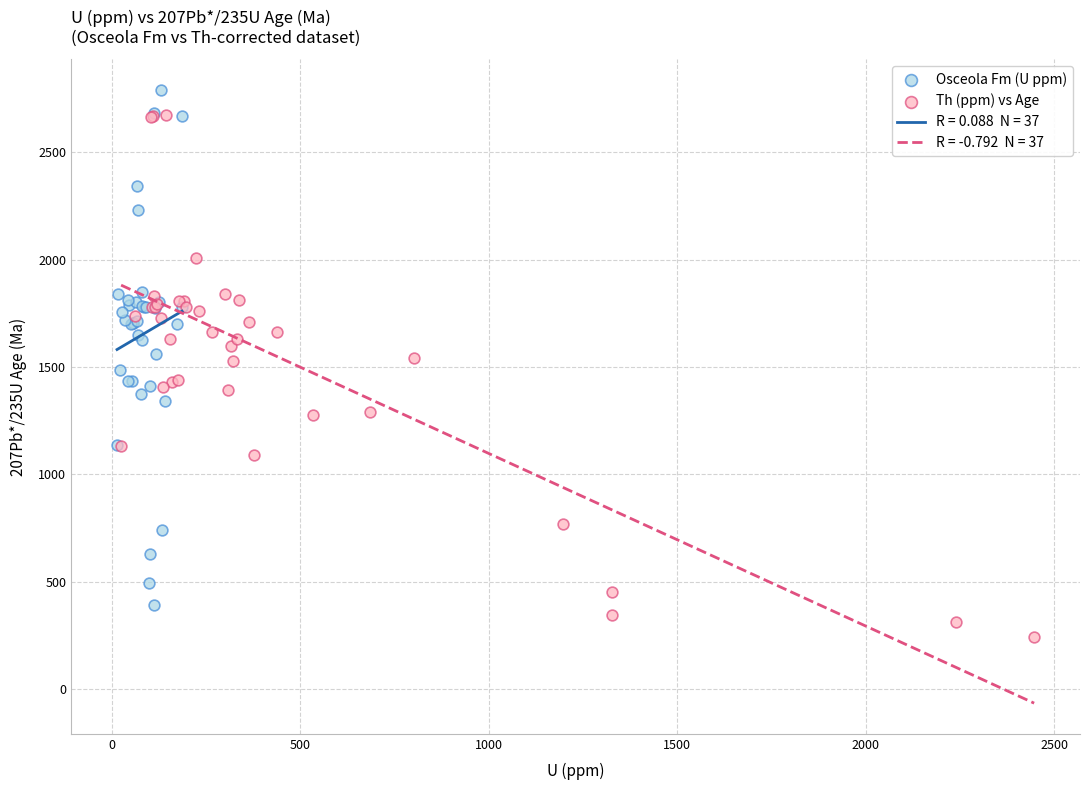

Which series reaches the minimum Y coordinate?

Th (ppm) vs Age